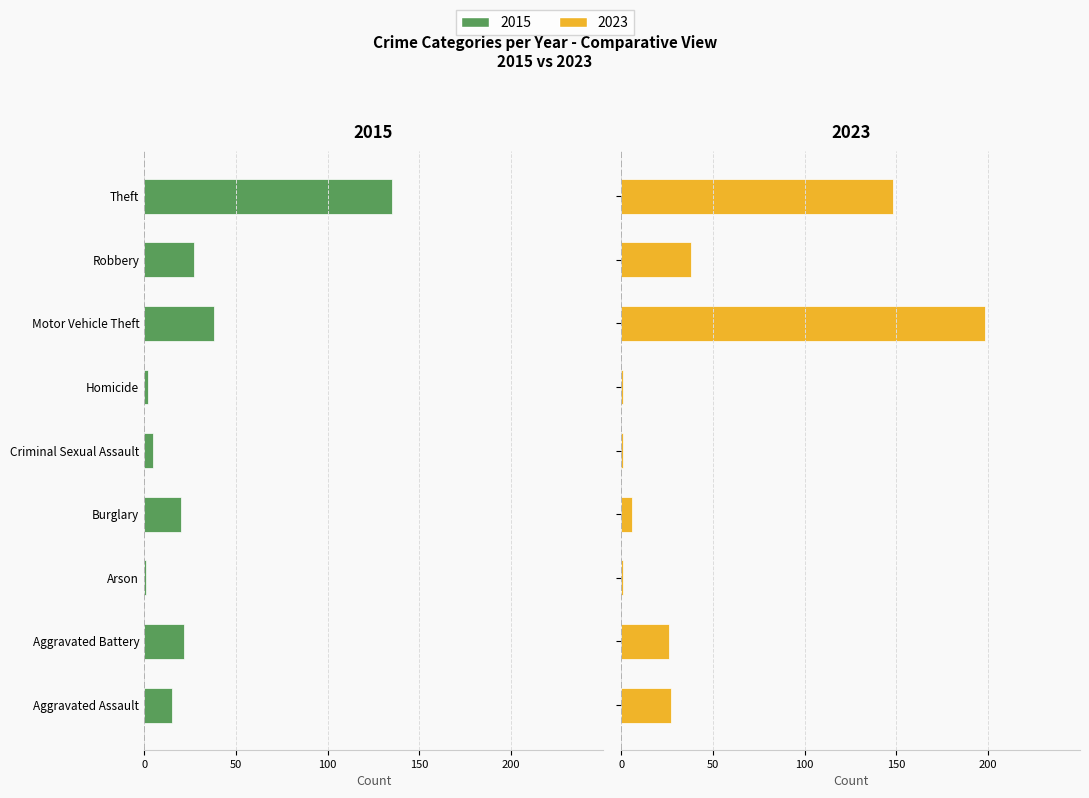

Where is 2015 nearest to the value -68?

Motor Vehicle Theft